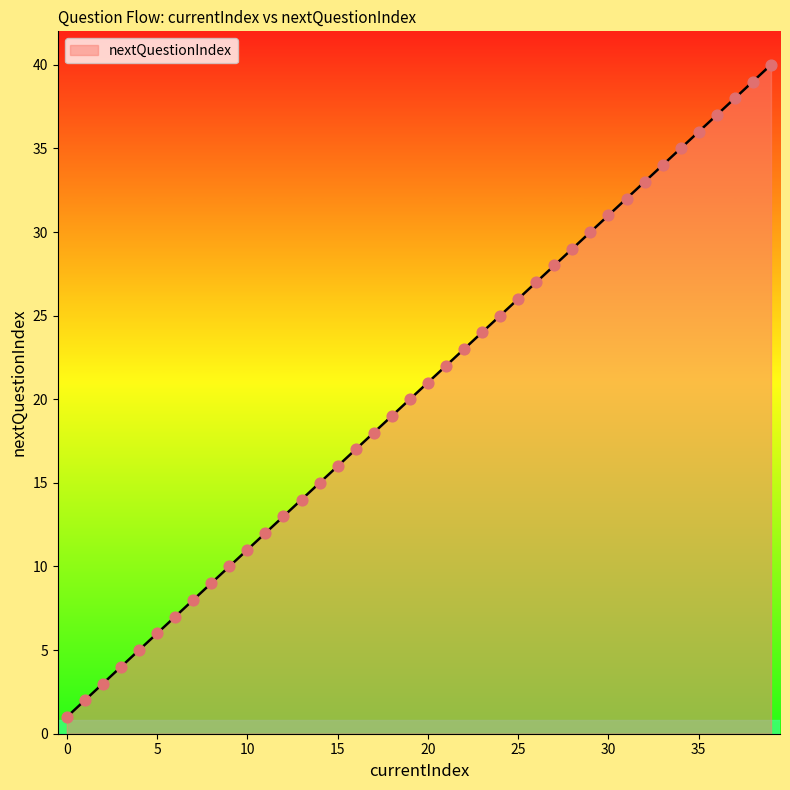

What is the difference between the maximum and minimum values?

39